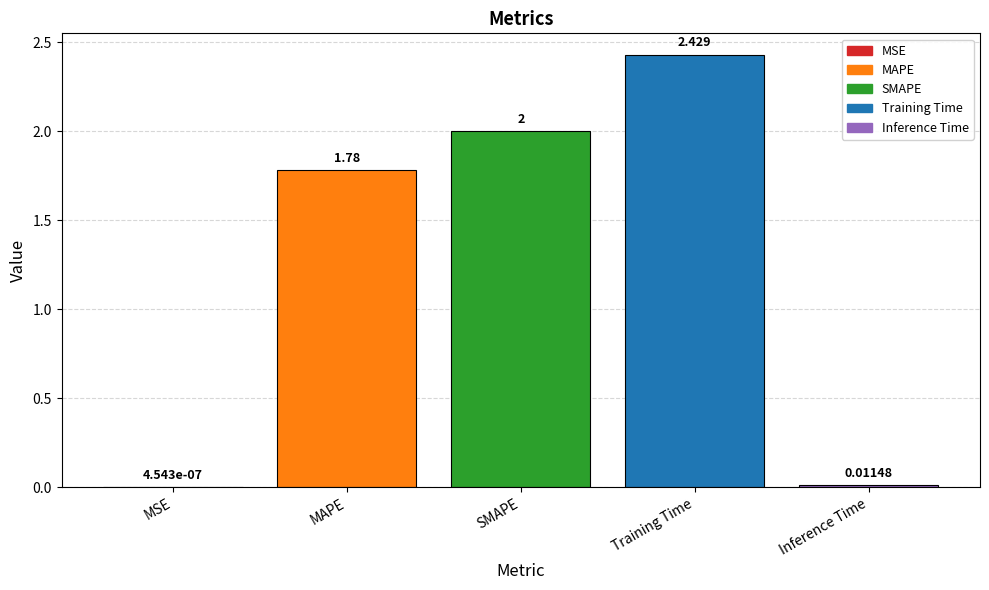

Are the bars horizontal?

No